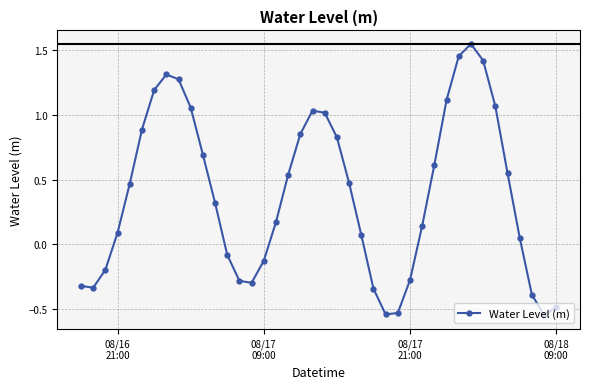

What is the difference between the maximum and minimum values?

2.1